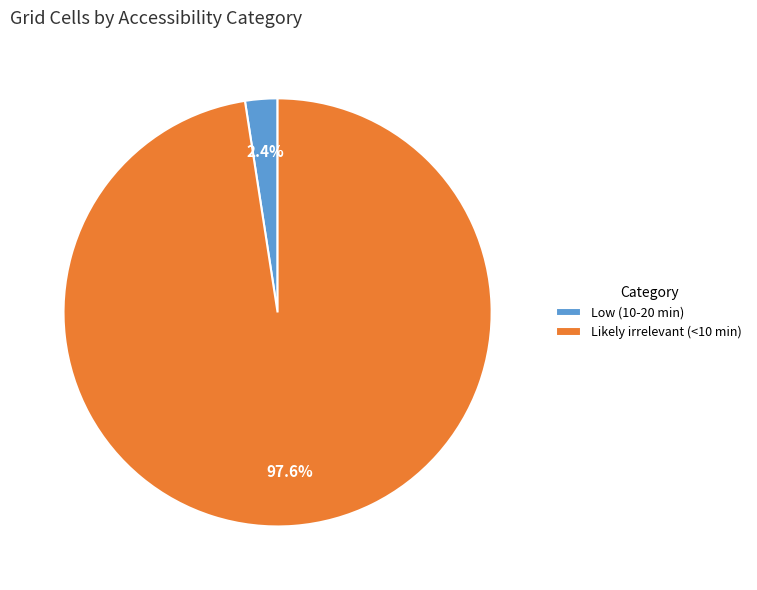

Combined, what portion of the pie is Low (10-20 min) and Likely irrelevant (<10 min)?

100.0%